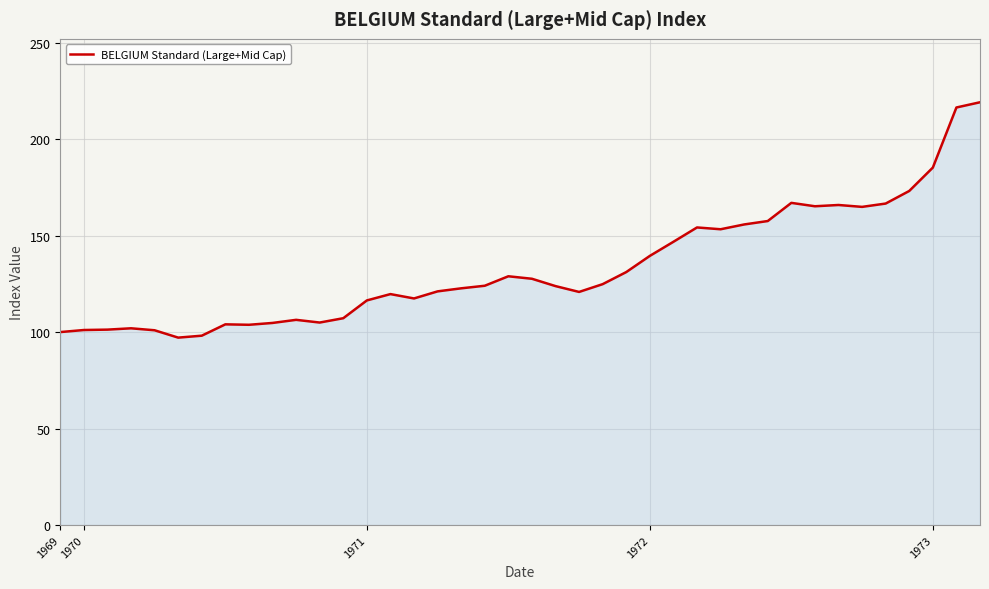

What is the minimum value shown in the chart?

97.1